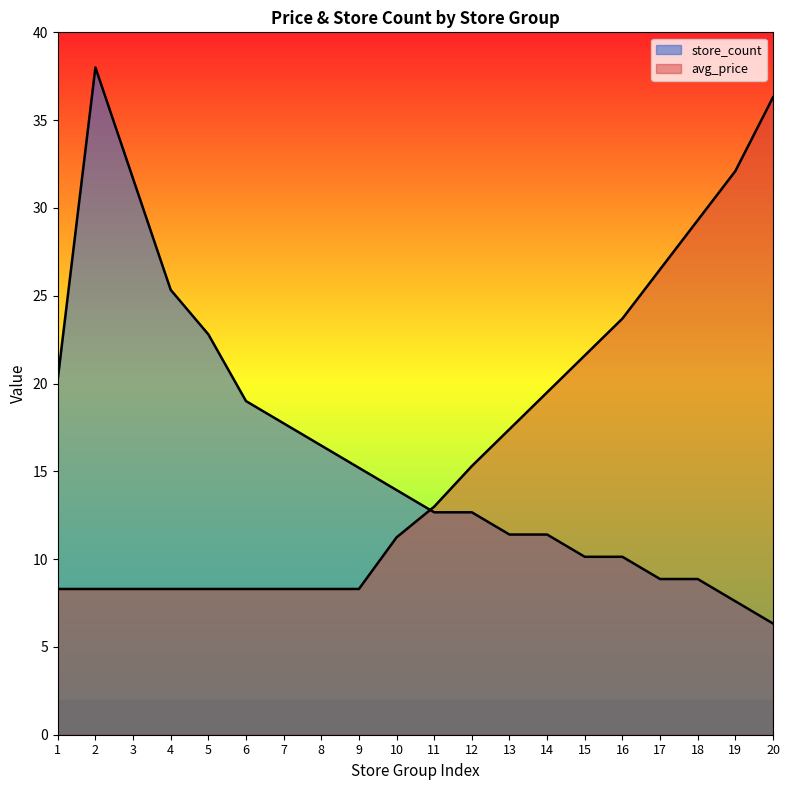

Is the value of store_count at 16 greater than the value of avg_price at 18?

No